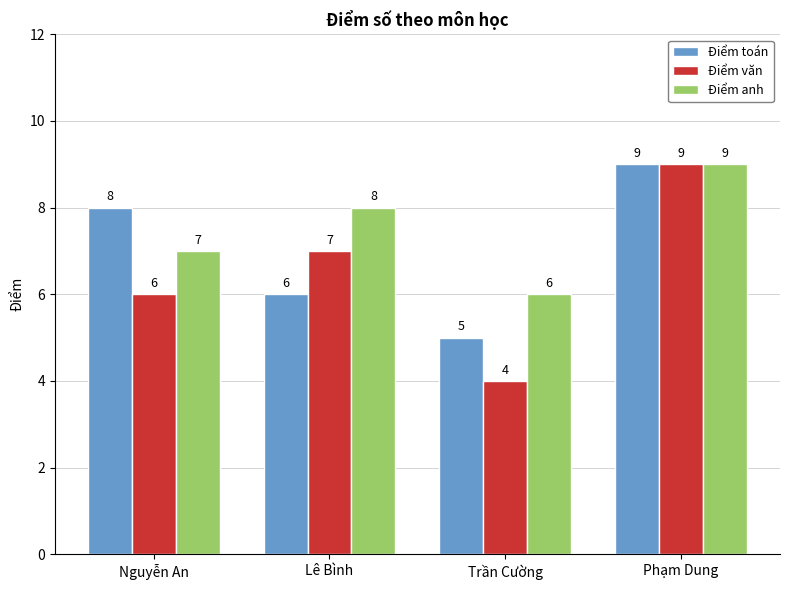

What is the difference between the maximum and minimum values in the Điểm toán series?

4